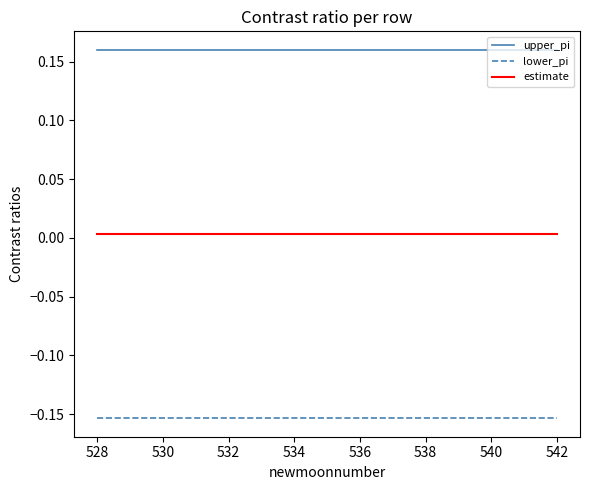

True or false: upper_pi and estimate intersect in this chart.

False